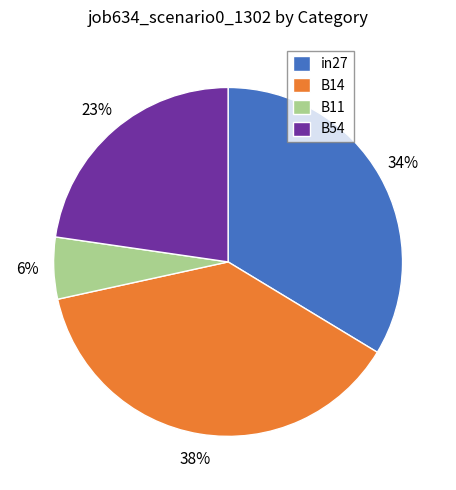

Is it true that B54 is 23% of the pie?

True